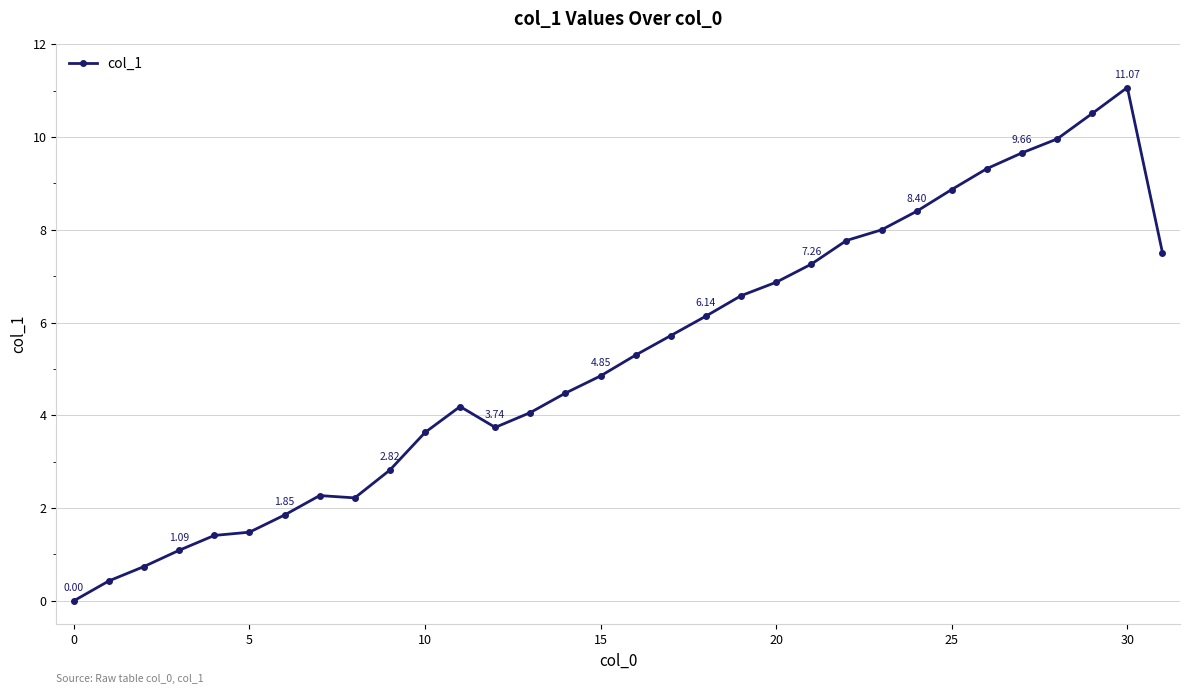

True or false: the data has more than 1 interior local peaks.

True